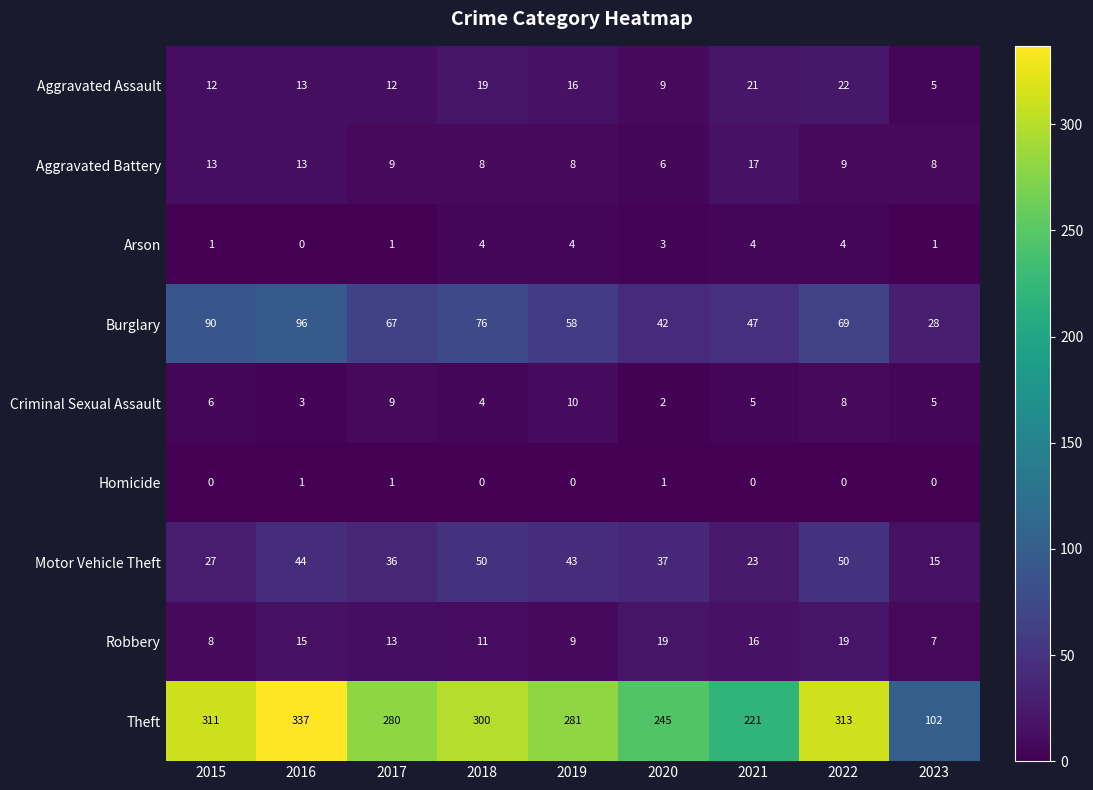

What is the sum of all Aggravated Battery values?

91